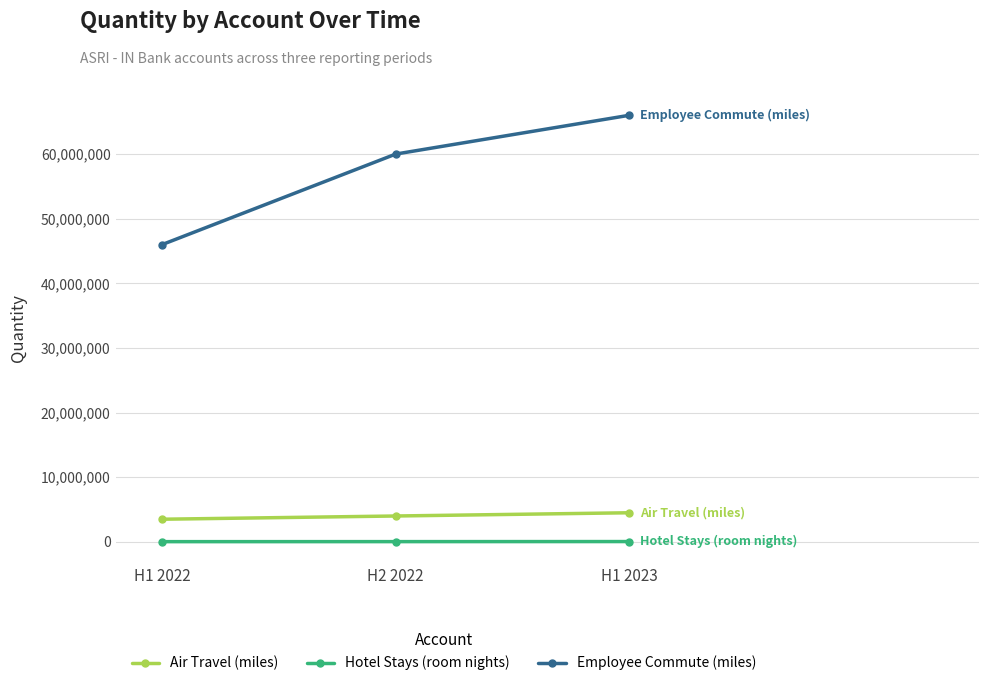

Does the chart display data point markers on the line(s)?

Yes